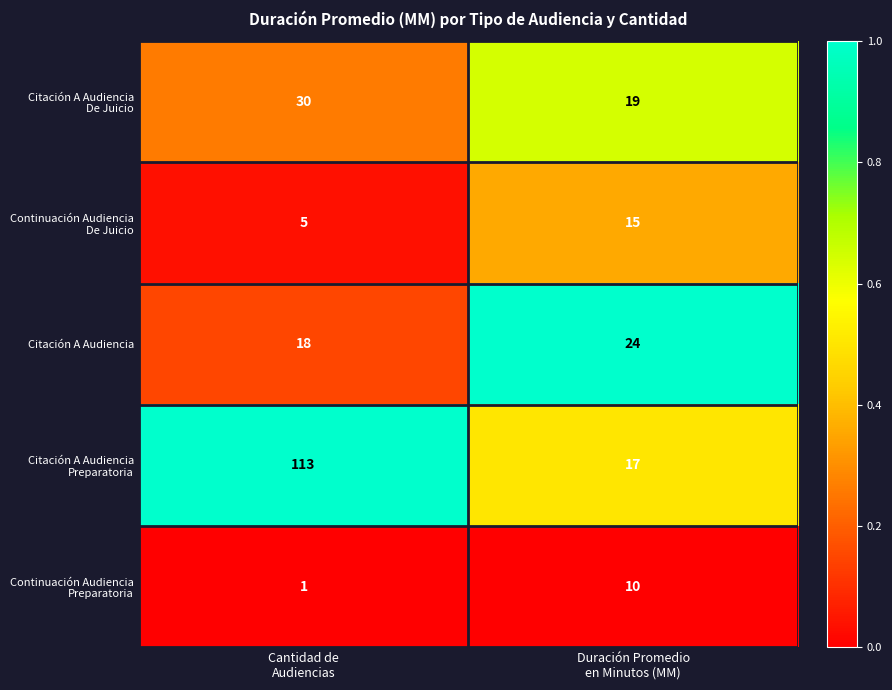

What is the maximum value shown in the chart?

113